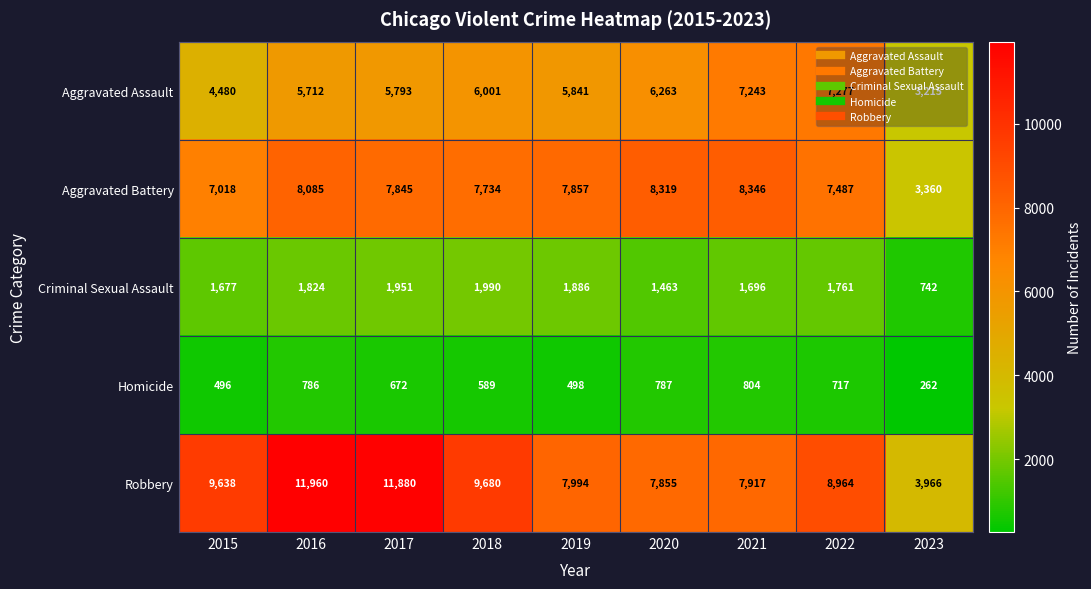

Rank the series at 2015 from highest to lowest value.

Robbery, Aggravated Battery, Aggravated Assault, Criminal Sexual Assault, Homicide